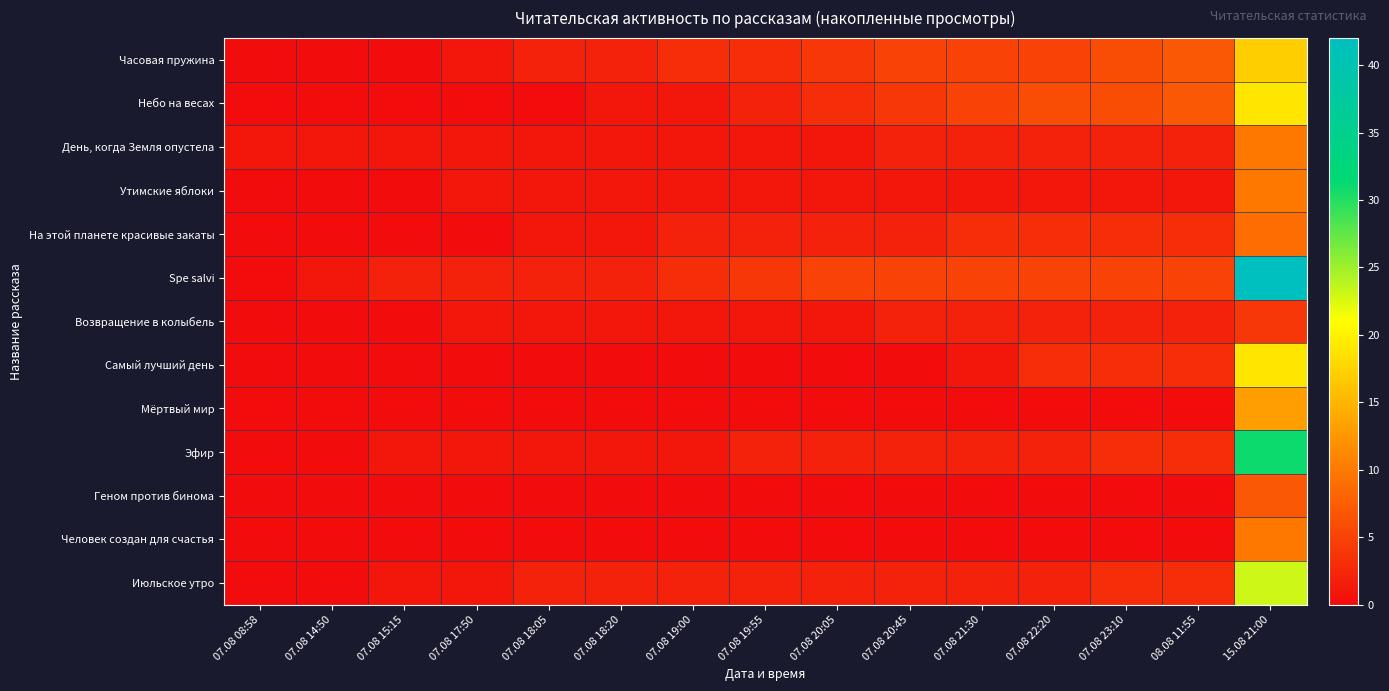

Reading left to right, transcribe all the data shown in this chart.

Часовая пружина: 07.08 08:58=0	07.08 14:50=0	07.08 15:15=0	07.08 17:50=1	07.08 18:05=2	07.08 18:20=2	07.08 19:00=3	07.08 19:55=3	07.08 20:05=4	07.08 20:45=5	07.08 21:30=5	07.08 22:20=5	07.08 23:10=6	08.08 11:55=7	15.08 21:00=17
Небо на весах: 07.08 08:58=0	07.08 14:50=0	07.08 15:15=0	07.08 17:50=0	07.08 18:05=0	07.08 18:20=1	07.08 19:00=1	07.08 19:55=2	07.08 20:05=3	07.08 20:45=4	07.08 21:30=5	07.08 22:20=6	07.08 23:10=6	08.08 11:55=7	15.08 21:00=19
День, когда Земля опустела: 07.08 08:58=1	07.08 14:50=1	07.08 15:15=1	07.08 17:50=1	07.08 18:05=1	07.08 18:20=1	07.08 19:00=1	07.08 19:55=1	07.08 20:05=1	07.08 20:45=2	07.08 21:30=2	07.08 22:20=2	07.08 23:10=2	08.08 11:55=2	15.08 21:00=10
Утимские яблоки: 07.08 08:58=0	07.08 14:50=0	07.08 15:15=0	07.08 17:50=1	07.08 18:05=1	07.08 18:20=1	07.08 19:00=1	07.08 19:55=1	07.08 20:05=1	07.08 20:45=1	07.08 21:30=1	07.08 22:20=1	07.08 23:10=1	08.08 11:55=1	15.08 21:00=10
На этой планете красивые закаты: 07.08 08:58=0	07.08 14:50=0	07.08 15:15=0	07.08 17:50=0	07.08 18:05=1	07.08 18:20=1	07.08 19:00=2	07.08 19:55=2	07.08 20:05=2	07.08 20:45=2	07.08 21:30=3	07.08 22:20=3	07.08 23:10=3	08.08 11:55=3	15.08 21:00=9
Spe salvi: 07.08 08:58=0	07.08 14:50=1	07.08 15:15=2	07.08 17:50=2	07.08 18:05=2	07.08 18:20=2	07.08 19:00=3	07.08 19:55=4	07.08 20:05=5	07.08 20:45=5	07.08 21:30=5	07.08 22:20=5	07.08 23:10=5	08.08 11:55=5	15.08 21:00=42
Возвращение в колыбель: 07.08 08:58=0	07.08 14:50=0	07.08 15:15=0	07.08 17:50=1	07.08 18:05=1	07.08 18:20=1	07.08 19:00=1	07.08 19:55=1	07.08 20:05=1	07.08 20:45=2	07.08 21:30=2	07.08 22:20=2	07.08 23:10=2	08.08 11:55=2	15.08 21:00=4
Самый лучший день: 07.08 08:58=0	07.08 14:50=0	07.08 15:15=0	07.08 17:50=0	07.08 18:05=0	07.08 18:20=0	07.08 19:00=0	07.08 19:55=0	07.08 20:05=0	07.08 20:45=0	07.08 21:30=1	07.08 22:20=3	07.08 23:10=3	08.08 11:55=3	15.08 21:00=19
Мёртвый мир: 07.08 08:58=0	07.08 14:50=0	07.08 15:15=0	07.08 17:50=0	07.08 18:05=0	07.08 18:20=0	07.08 19:00=0	07.08 19:55=0	07.08 20:05=0	07.08 20:45=0	07.08 21:30=0	07.08 22:20=0	07.08 23:10=0	08.08 11:55=0	15.08 21:00=13
Эфир: 07.08 08:58=0	07.08 14:50=0	07.08 15:15=1	07.08 17:50=1	07.08 18:05=1	07.08 18:20=1	07.08 19:00=1	07.08 19:55=2	07.08 20:05=2	07.08 20:45=2	07.08 21:30=2	07.08 22:20=2	07.08 23:10=3	08.08 11:55=3	15.08 21:00=31
Геном против бинома: 07.08 08:58=0	07.08 14:50=0	07.08 15:15=0	07.08 17:50=0	07.08 18:05=0	07.08 18:20=0	07.08 19:00=0	07.08 19:55=0	07.08 20:05=0	07.08 20:45=0	07.08 21:30=0	07.08 22:20=0	07.08 23:10=0	08.08 11:55=0	15.08 21:00=7
Человек создан для счастья: 07.08 08:58=0	07.08 14:50=0	07.08 15:15=0	07.08 17:50=0	07.08 18:05=0	07.08 18:20=0	07.08 19:00=0	07.08 19:55=0	07.08 20:05=0	07.08 20:45=0	07.08 21:30=0	07.08 22:20=0	07.08 23:10=0	08.08 11:55=0	15.08 21:00=10
Июльское утро: 07.08 08:58=0	07.08 14:50=0	07.08 15:15=1	07.08 17:50=1	07.08 18:05=2	07.08 18:20=2	07.08 19:00=2	07.08 19:55=2	07.08 20:05=2	07.08 20:45=2	07.08 21:30=2	07.08 22:20=2	07.08 23:10=3	08.08 11:55=3	15.08 21:00=23